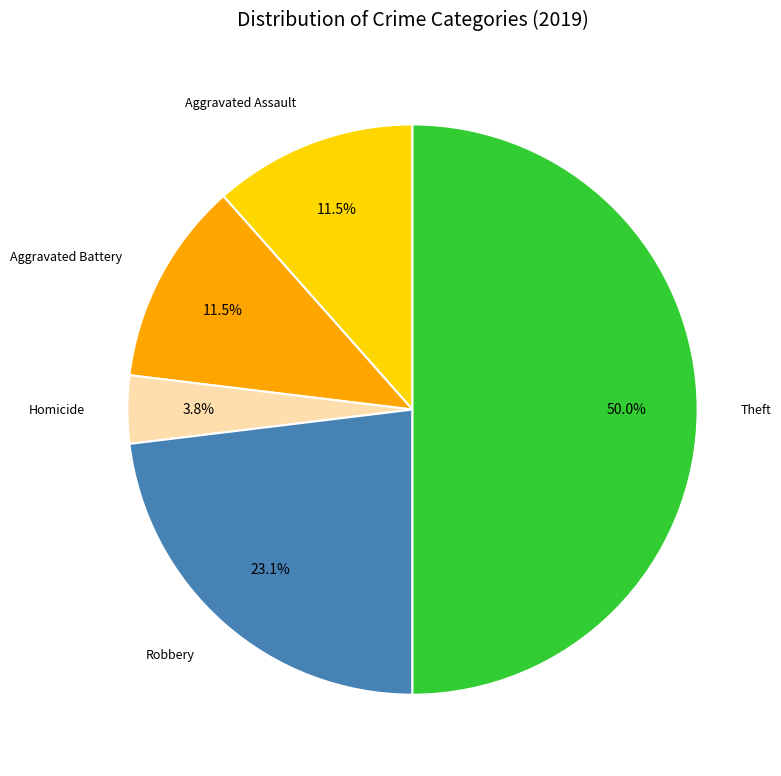

What is the smallest slice in the pie chart?

Homicide